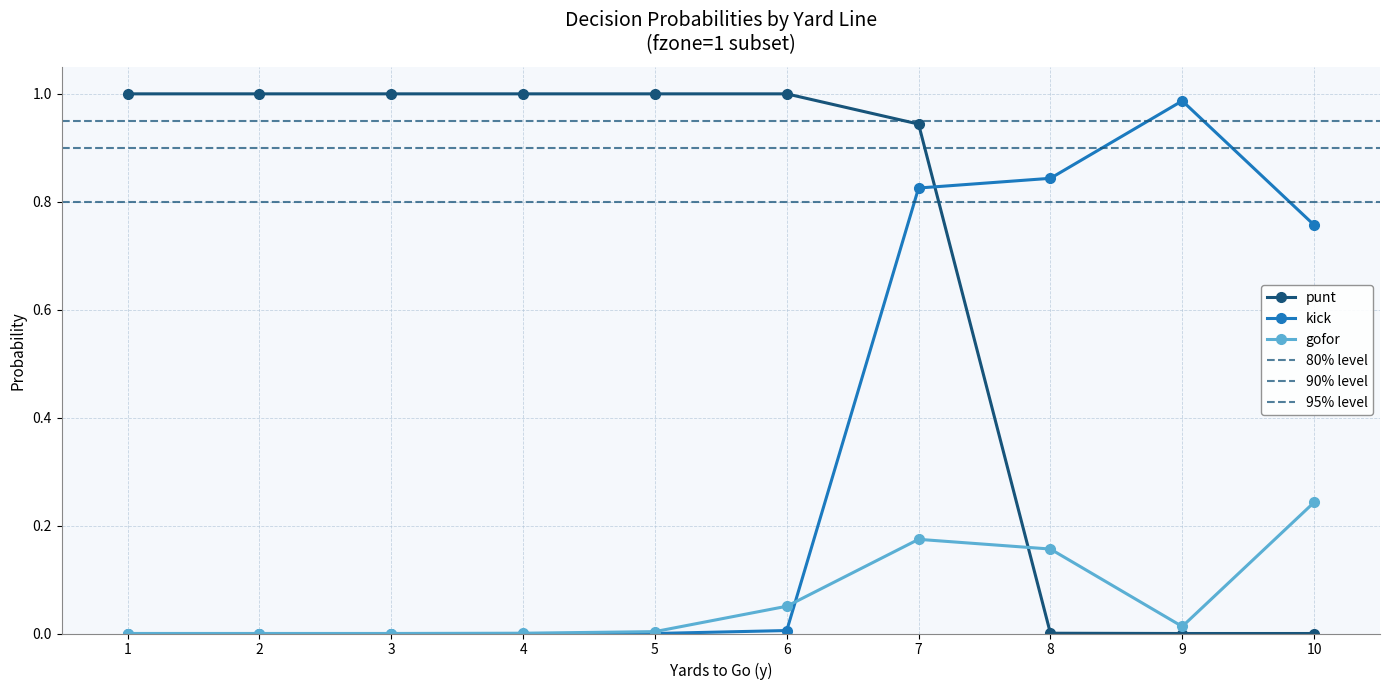

What is the highest value of the punt series?

1.0